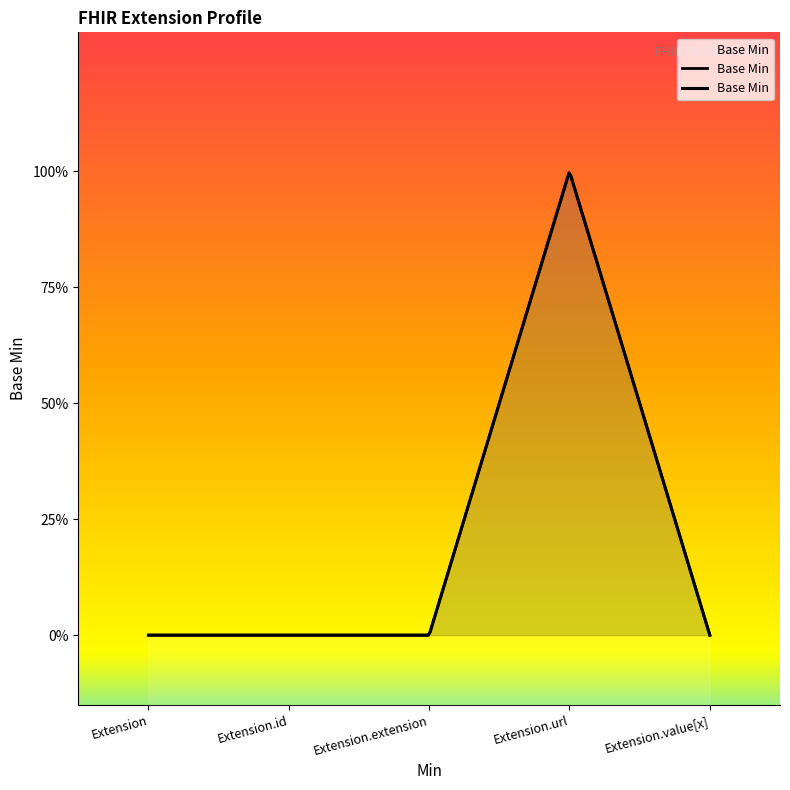

Where is the first local maximum?

Extension.url